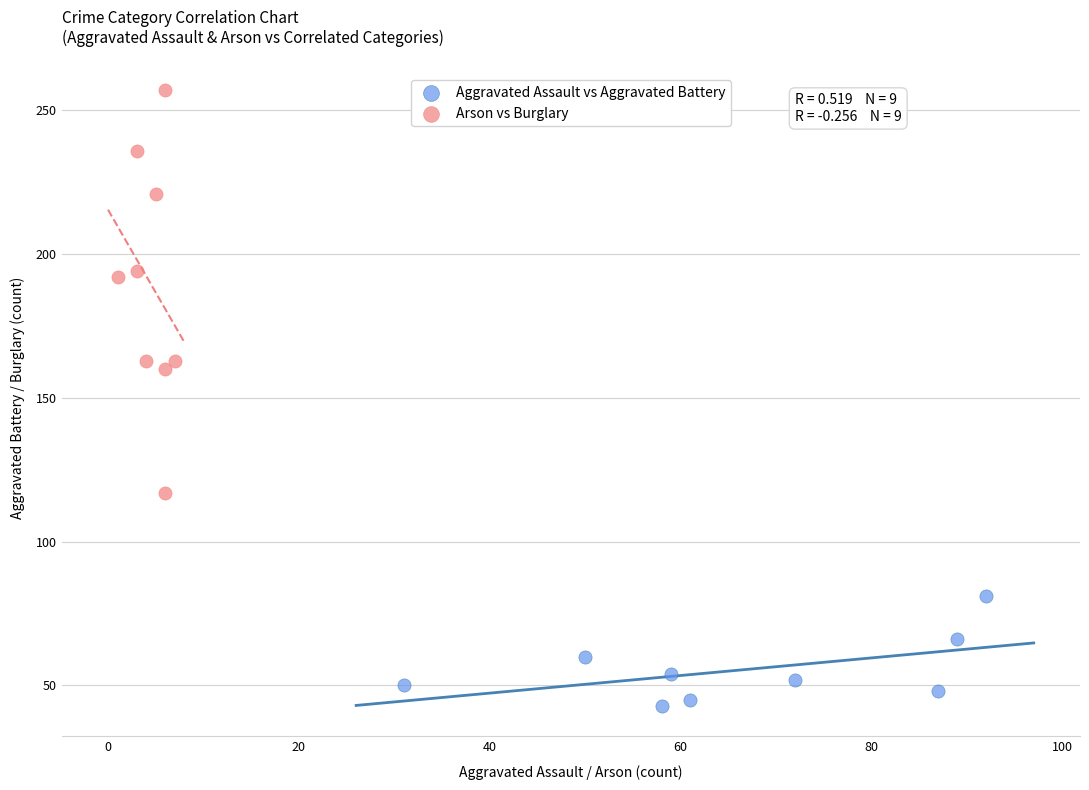

Which series reaches the minimum Y coordinate?

Aggravated Assault vs Aggravated Battery